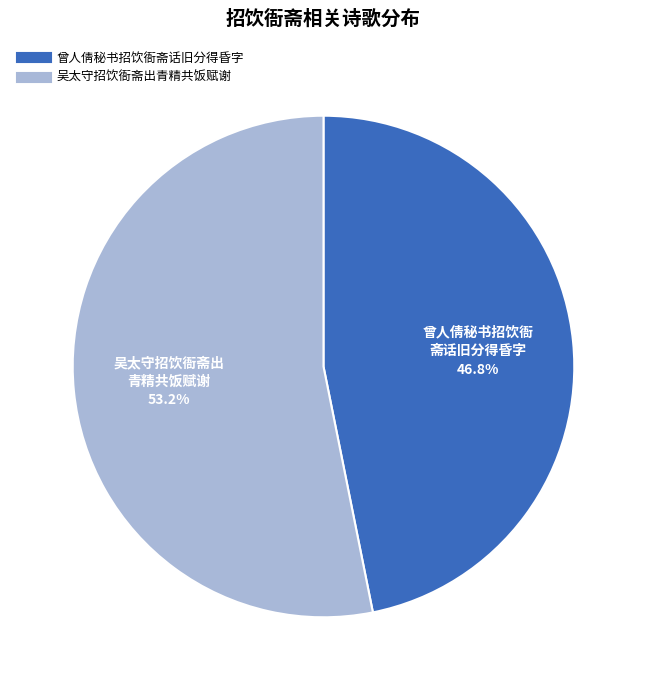

How many segments does this pie chart have?

2